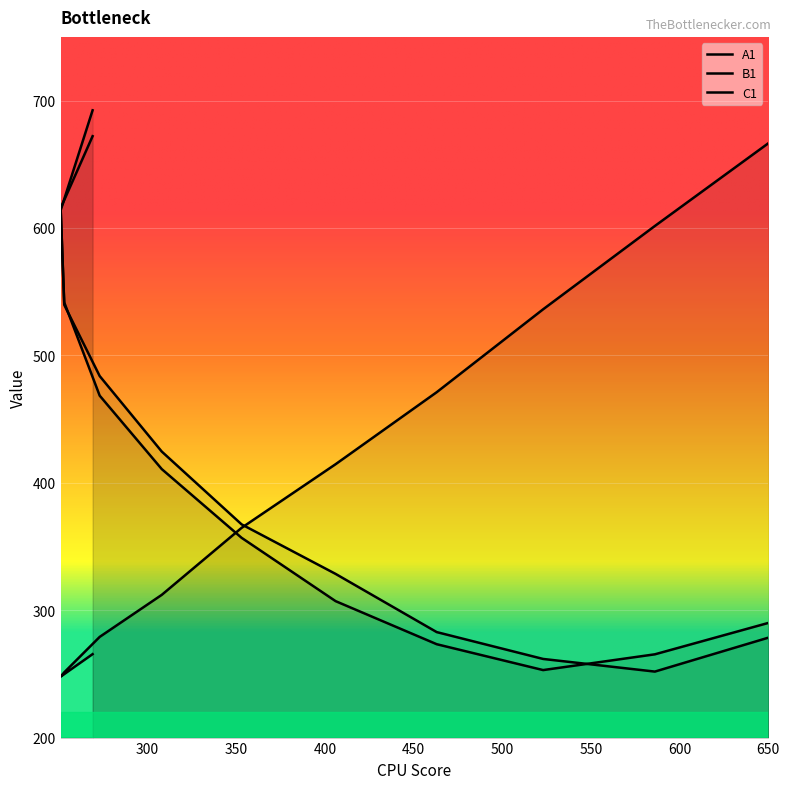

Which category has the highest value in the B1 series?

269